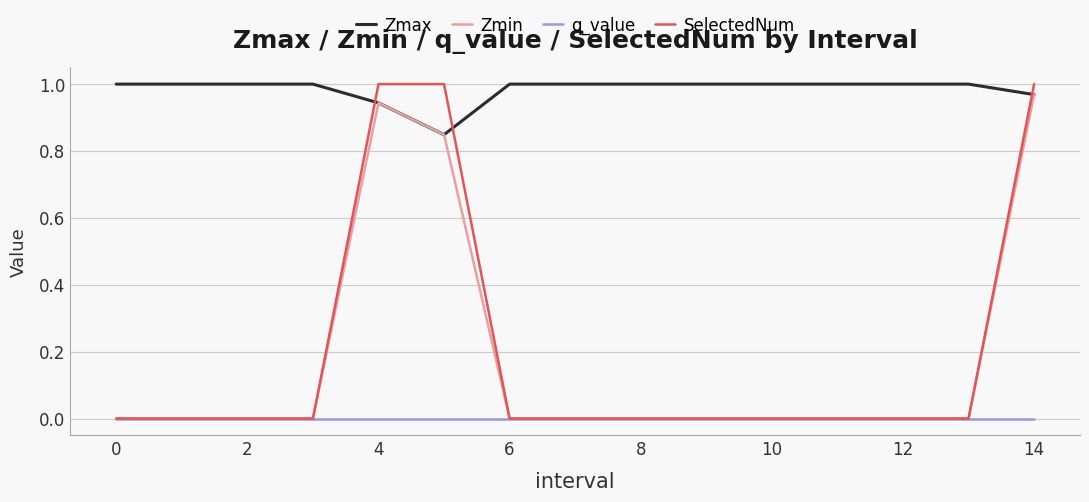

True or false: Zmax and q_value intersect in this chart.

False